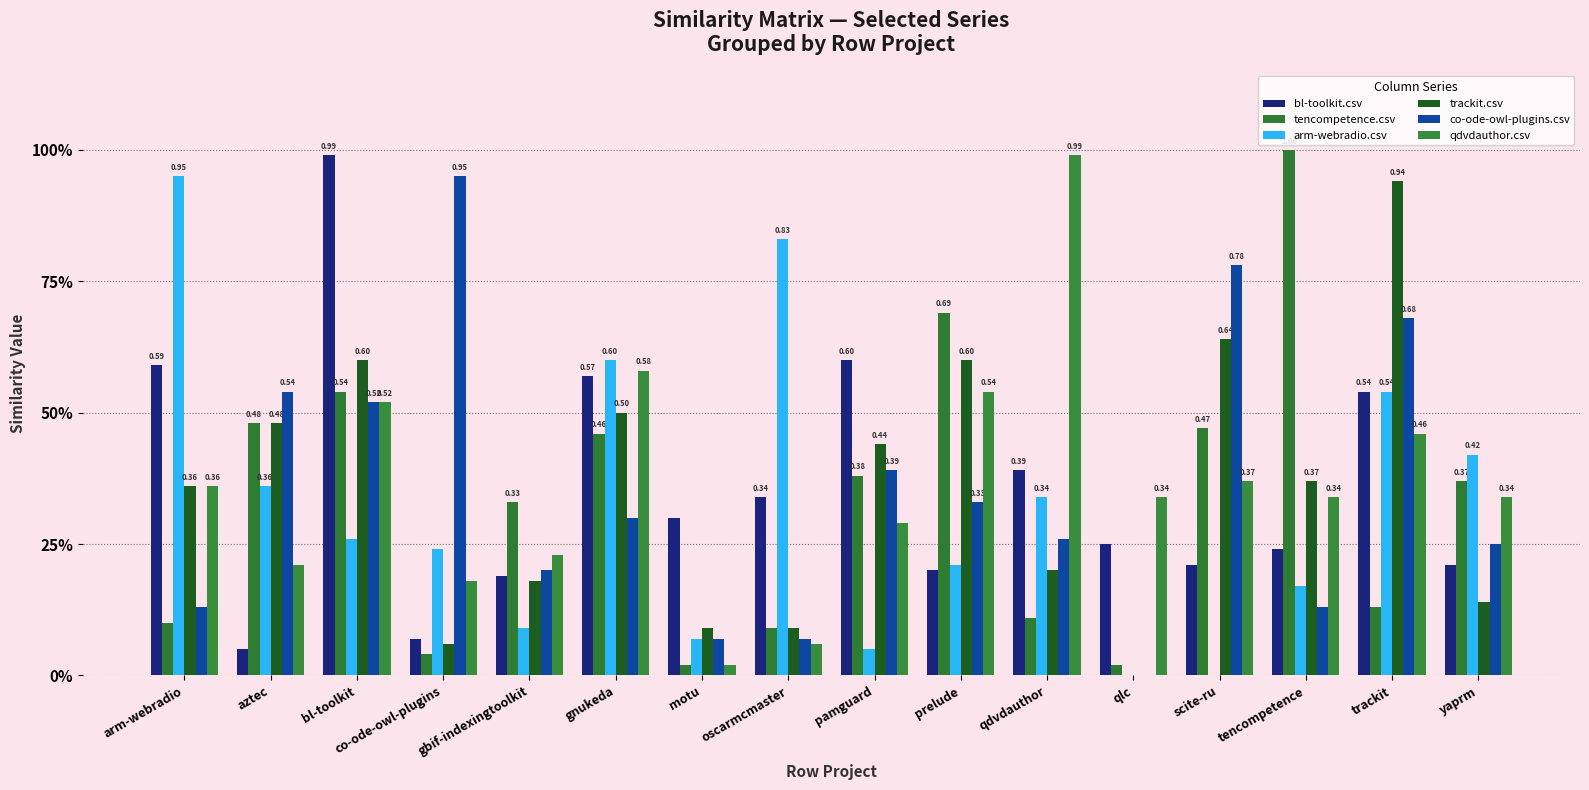

True or false: qdvdauthor.csv has a value of 0.3 at qlc.

True